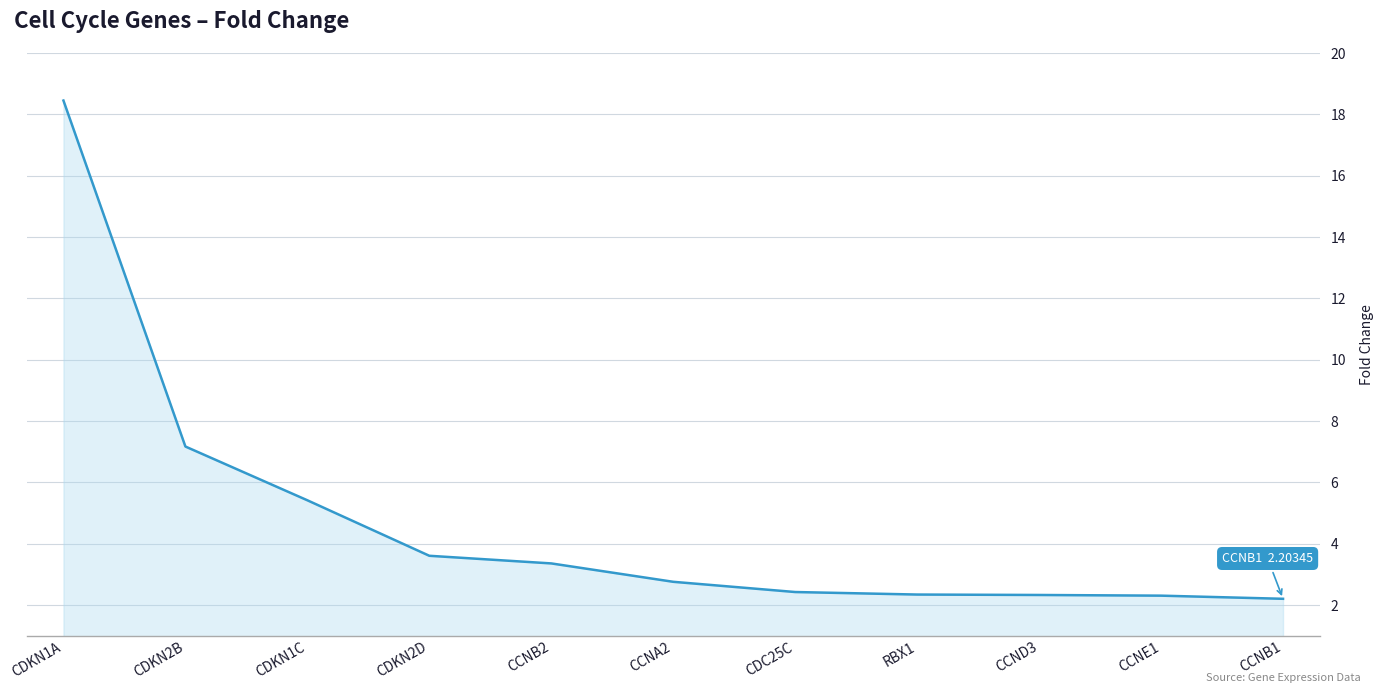

Is it true that the value at CCNB2 is 3.4?

True